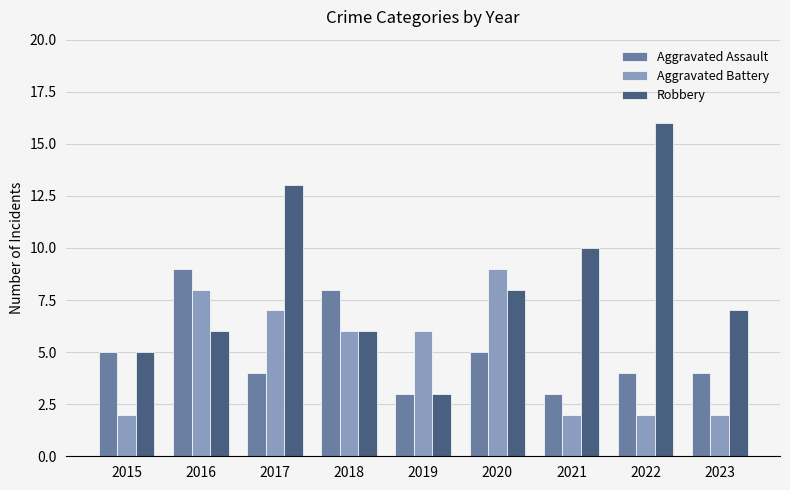

Which category has the highest value across all series?

2022